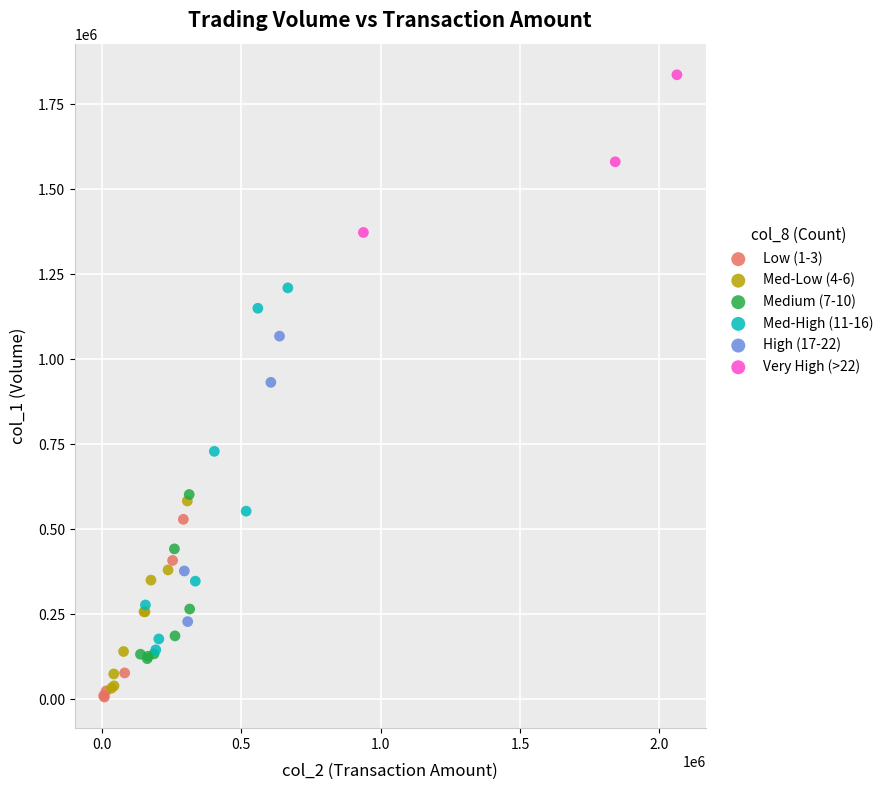

Which series reaches the maximum Y coordinate?

Very High (>22)